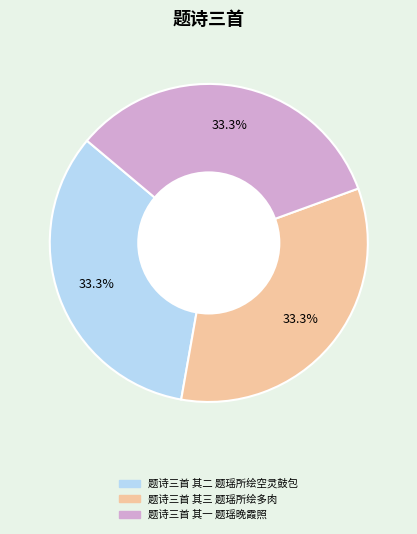

Does 题诗三首 其一 题瑶晚霞照 represent more than half of the total?

No